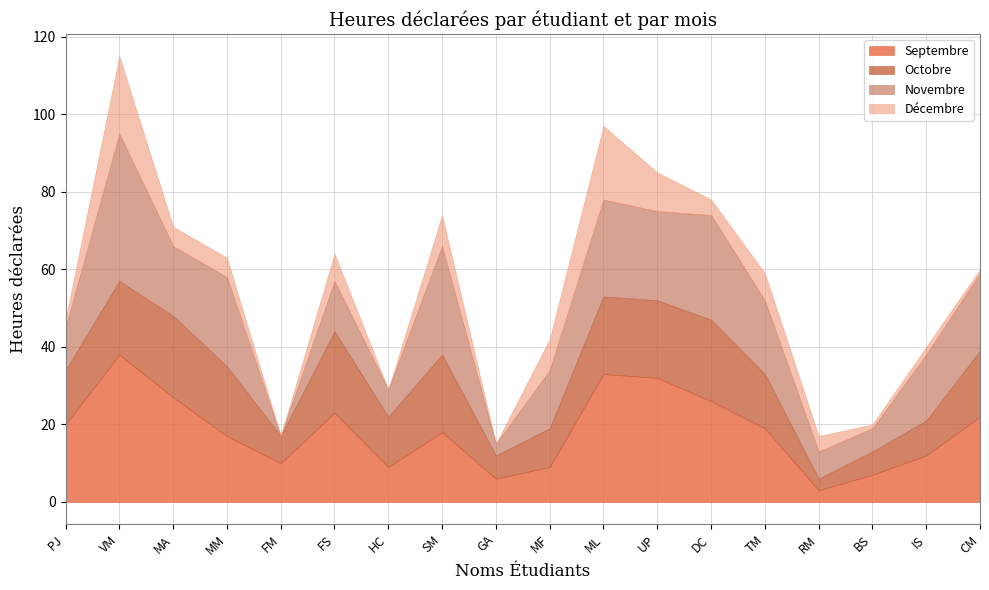

Which series has the largest range (max minus min)?

Novembre